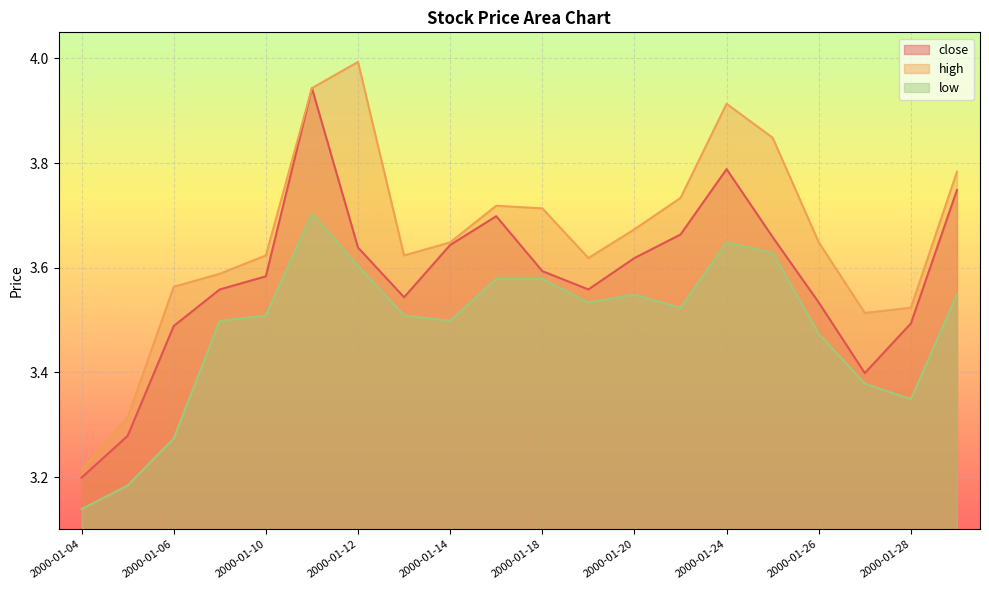

Does the chart display data point markers on the line(s)?

No